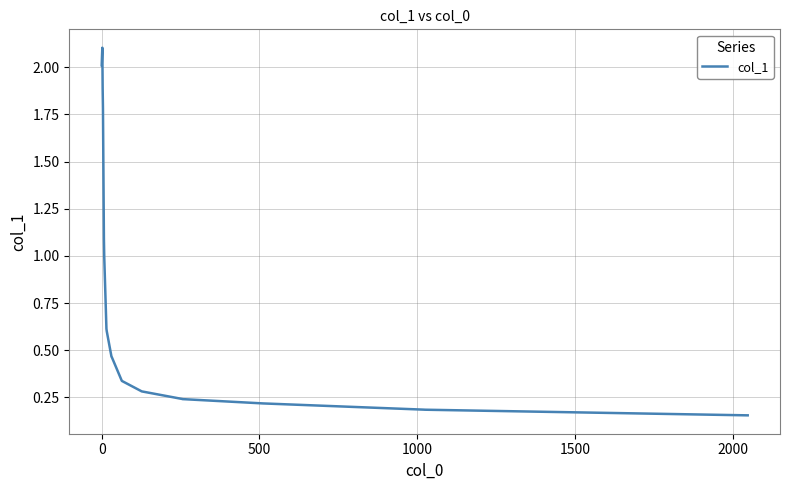

What is the difference between the maximum and minimum values?

1.9